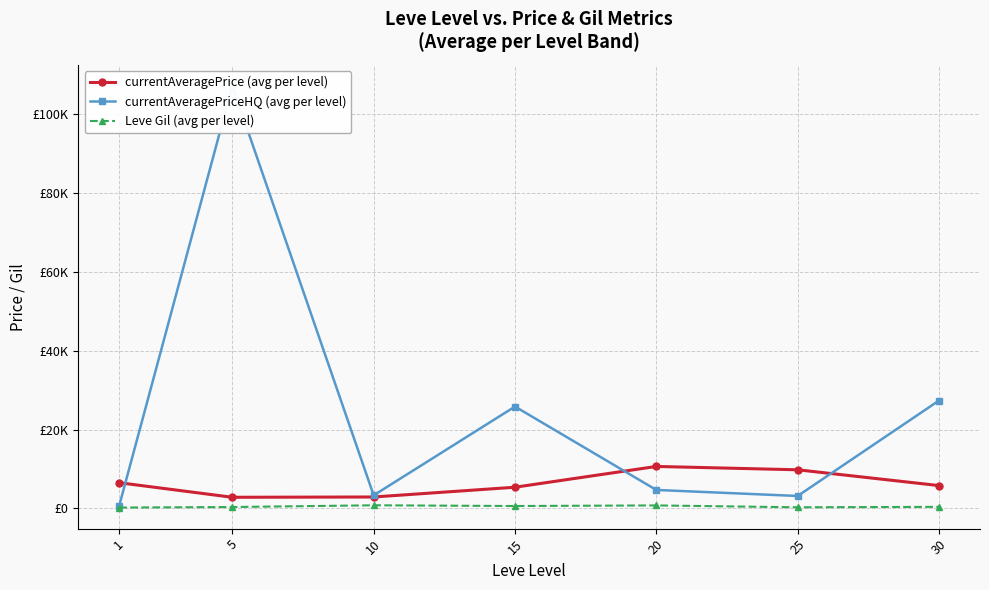

Which series changed the most between 1 and 20?

currentAveragePrice (avg per level)